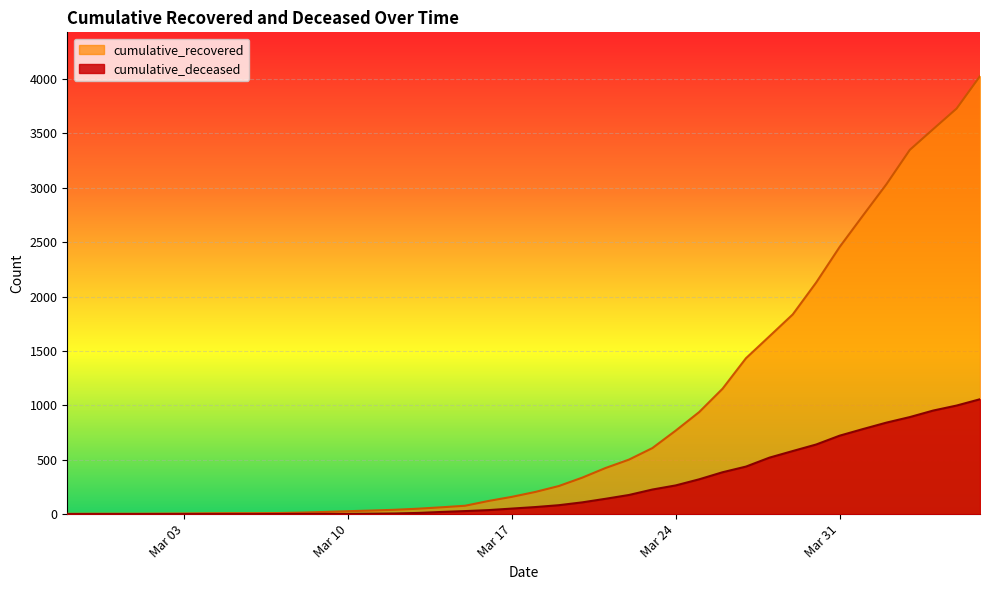

Which series has the widest spread of values?

cumulative_recovered